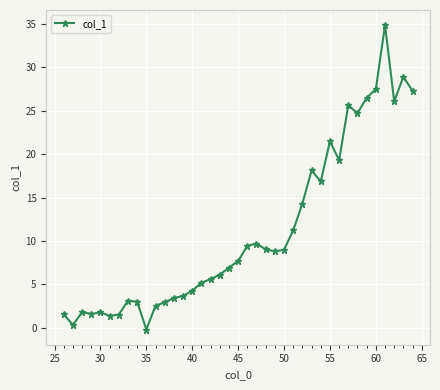

What is the value of the 17th point from the left?

5.6